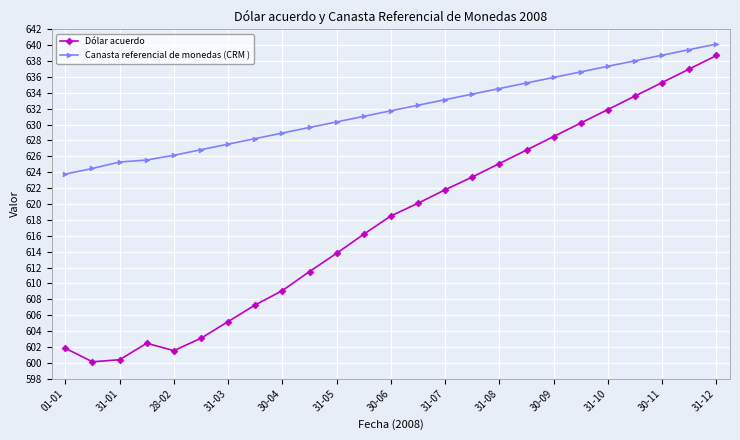

What is the difference between the second highest and second lowest values in the Canasta referencial de monedas (CRM ) series?

15.0